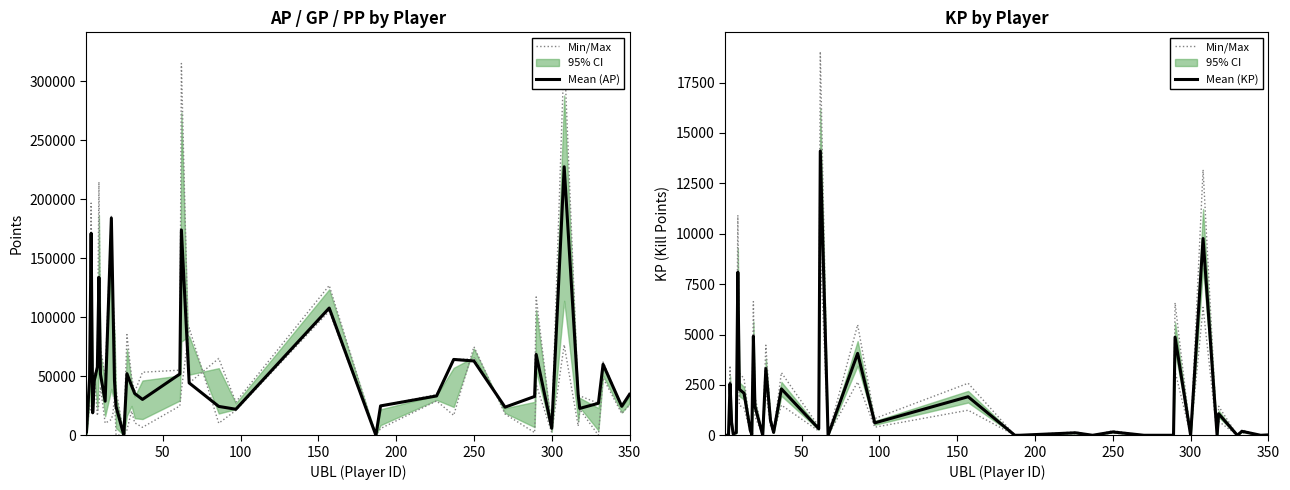

True or false: Mean (AP) and Mean (KP) intersect in this chart.

False